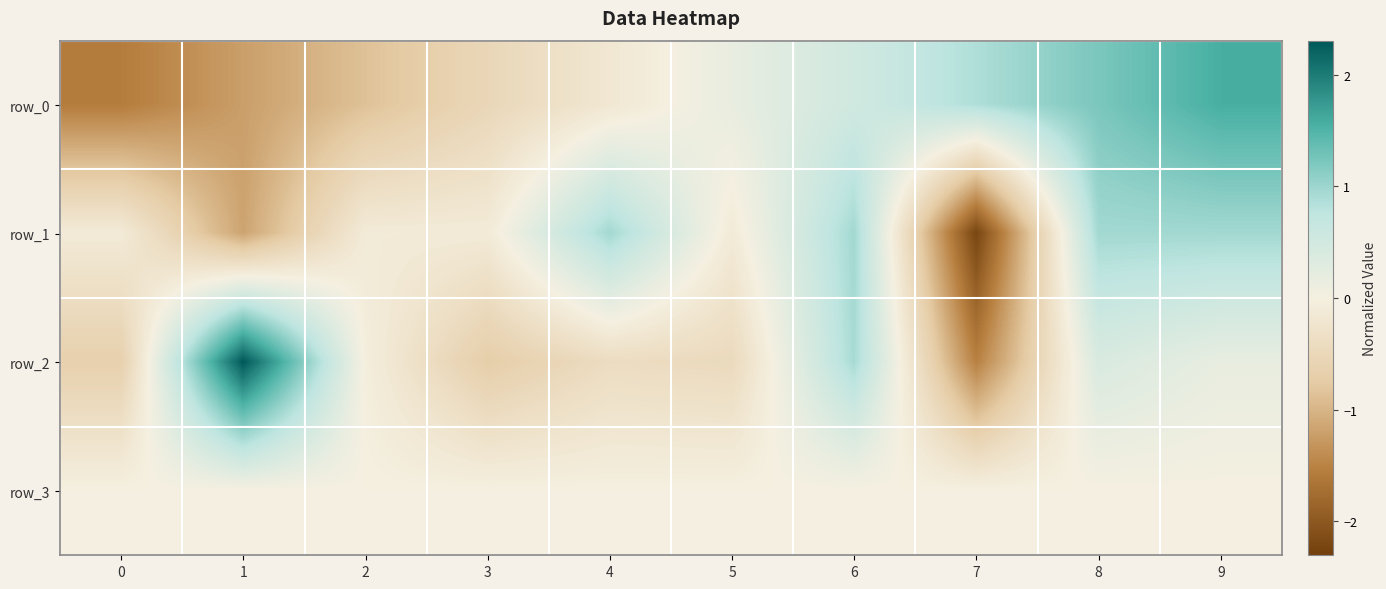

Which series changed the most between 1 and 2?

row_2